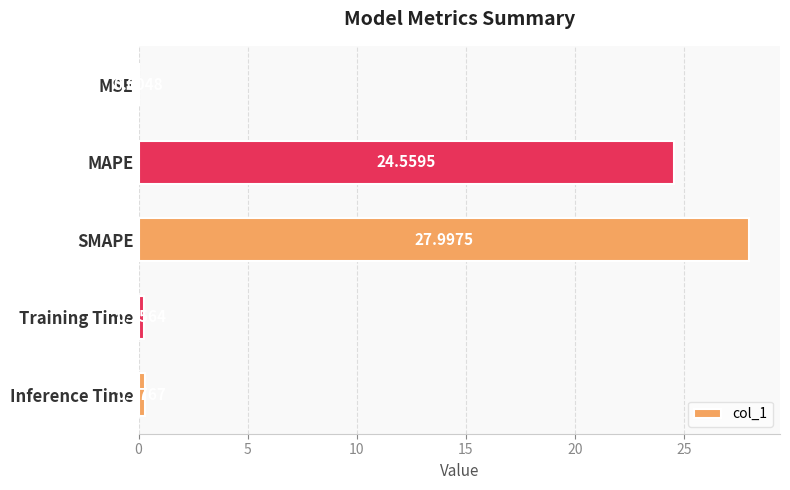

At which label is the value closest to 14?

MAPE